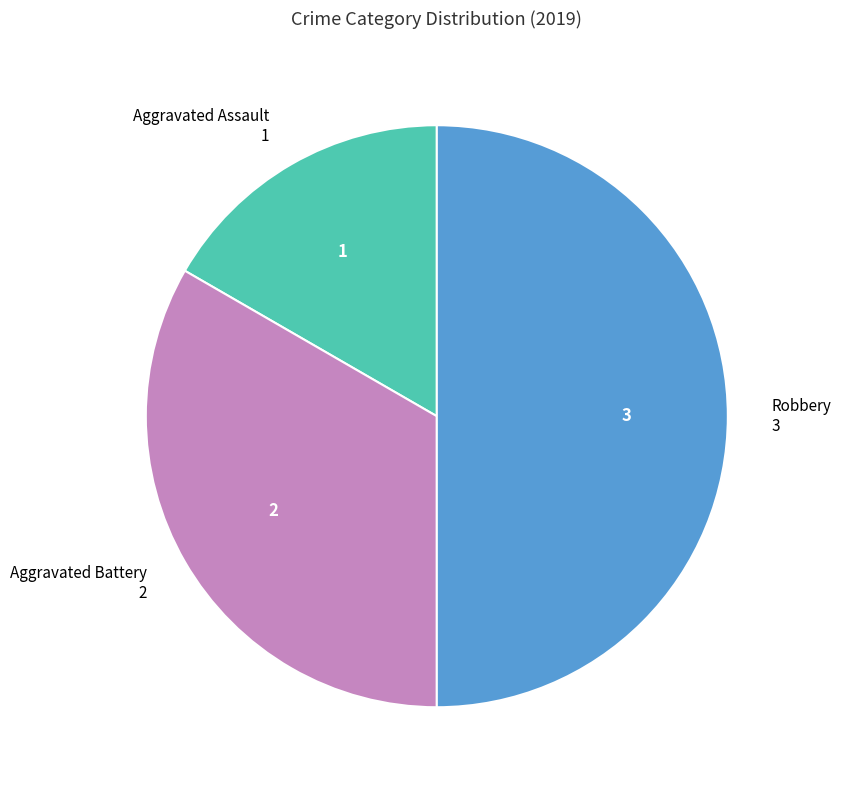

Does Aggravated Assault represent more than half of the total?

No